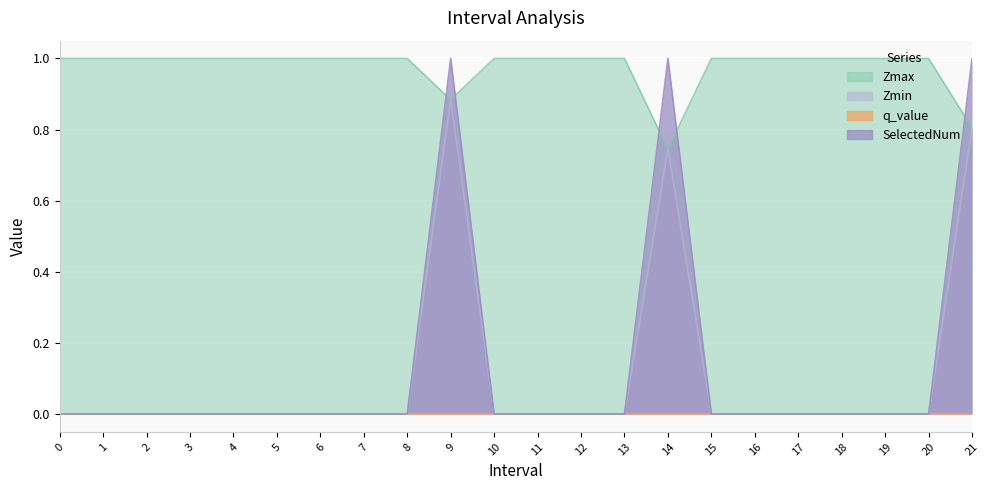

The Zmax series shows 1.0 at 15. True or false?

True